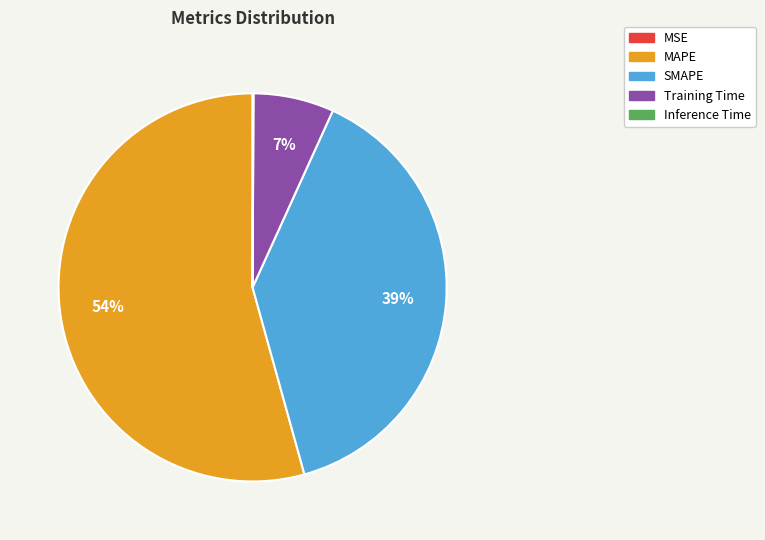

Between SMAPE and MAPE, which is larger?

MAPE